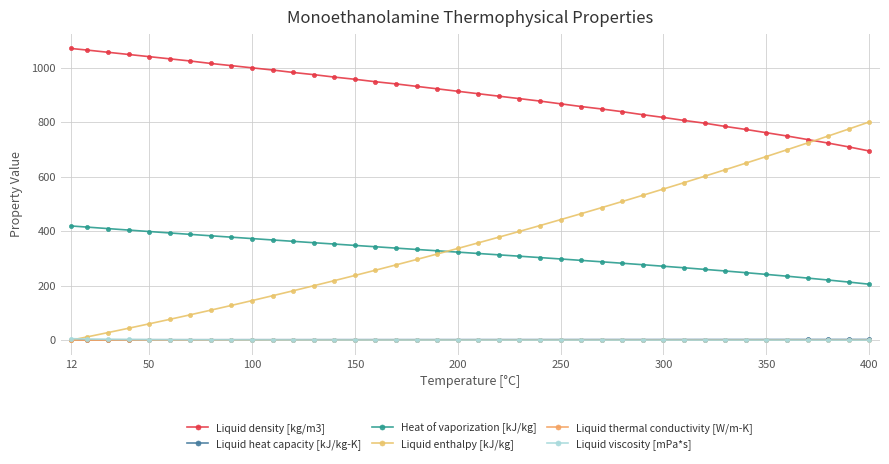

How many Liquid thermal conductivity [W/m-K] values are between 0 and 1?

40